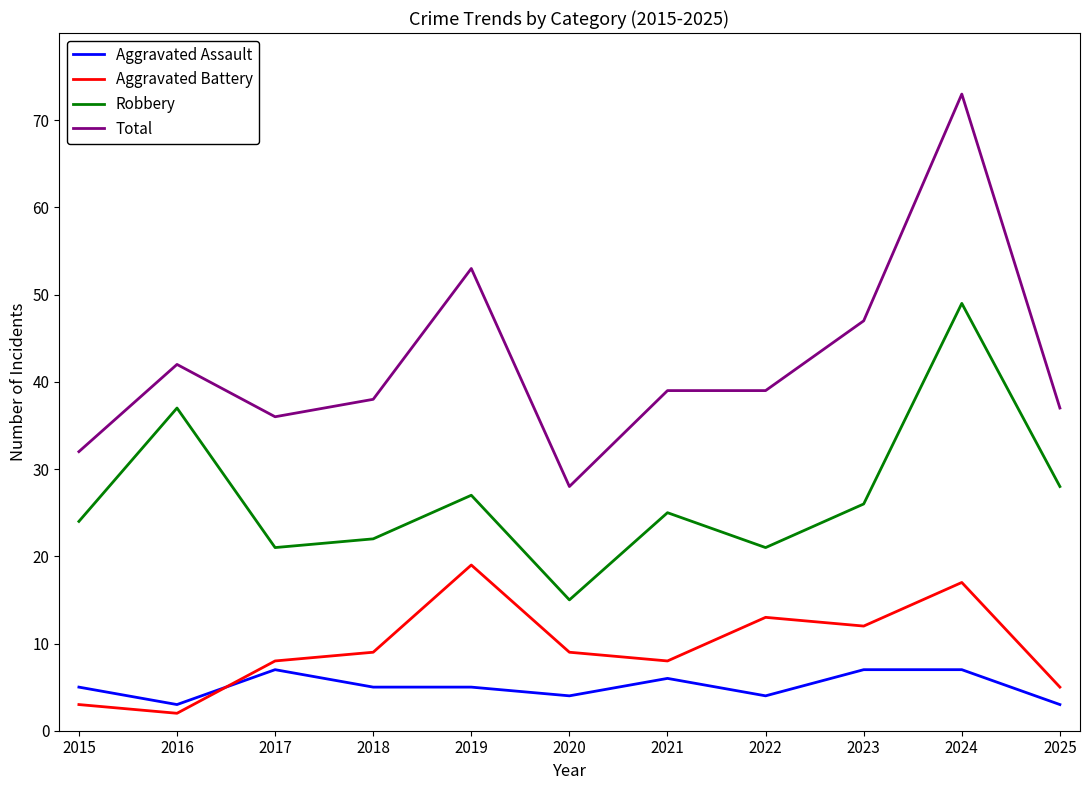

What are all the series names shown in the legend?

Aggravated Assault, Aggravated Battery, Robbery, Total